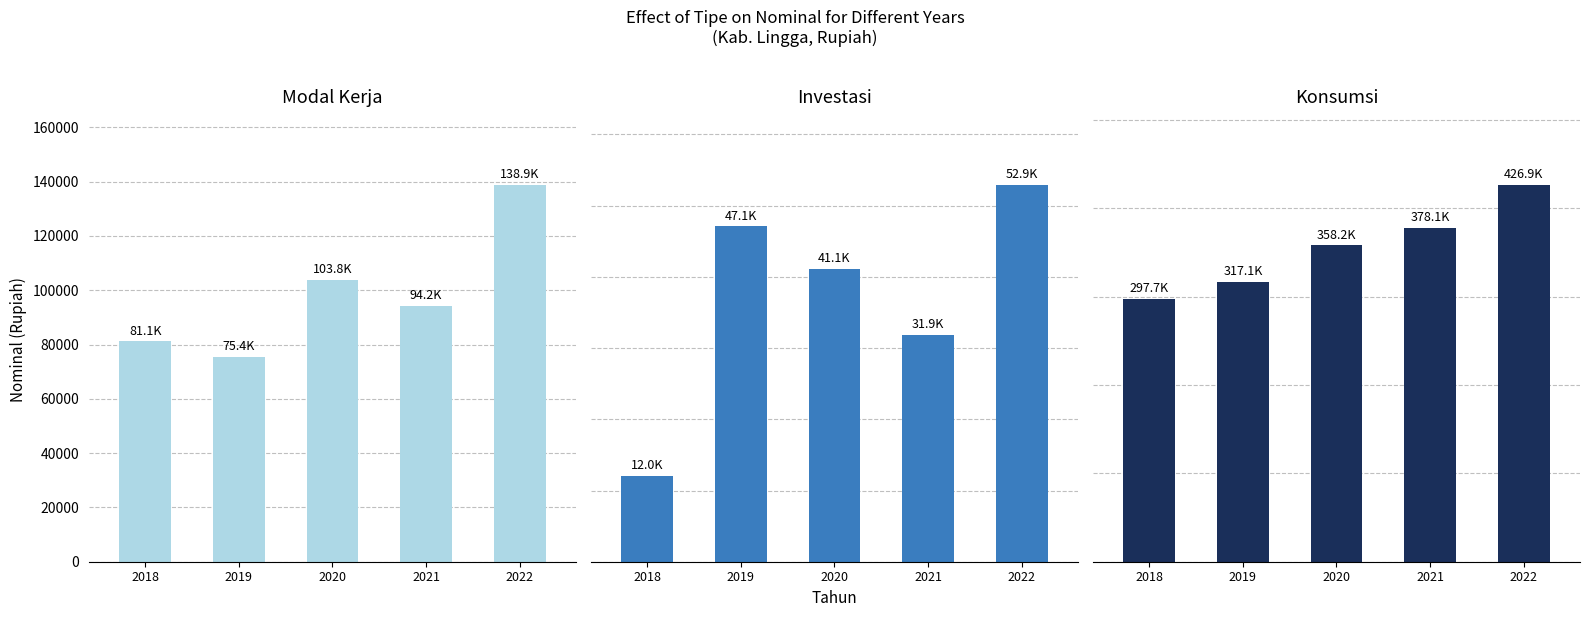

How many values in the Konsumsi series are below 358203?

2